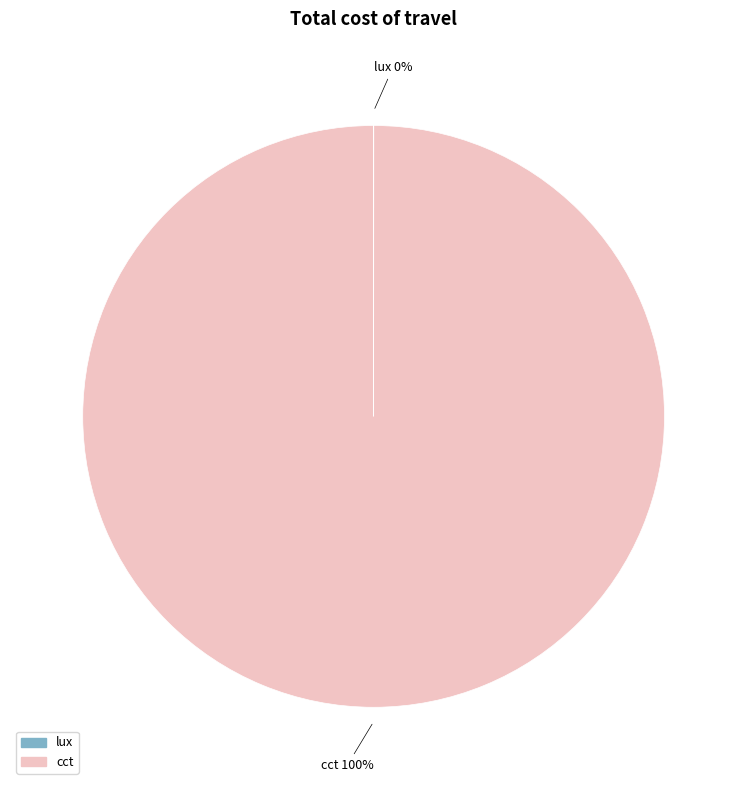

What is the largest slice in the pie chart?

cct